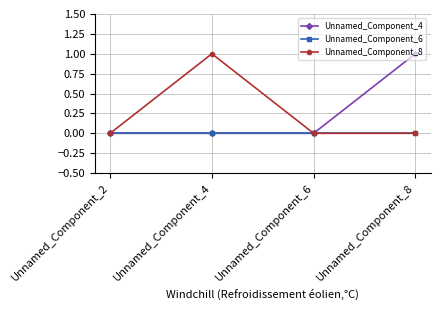

Which series changed the most between Unnamed_Component_6 and Unnamed_Component_8?

Unnamed_Component_4